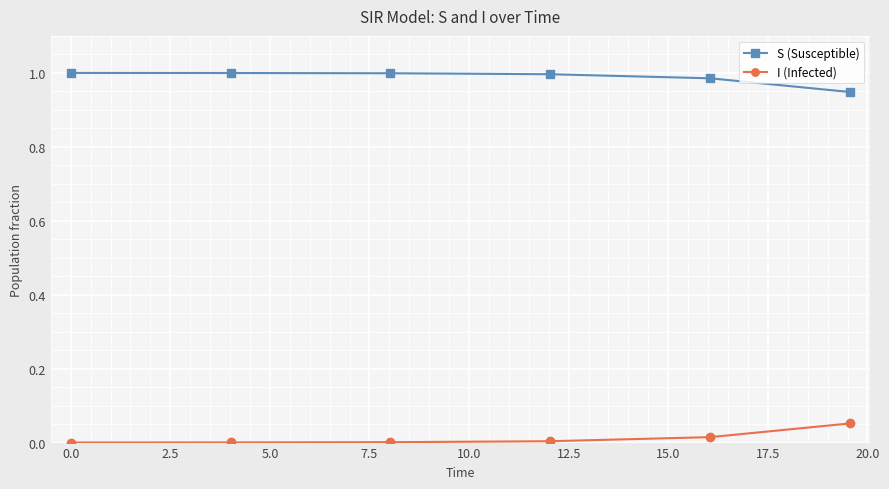

Rank the series by their average value, from highest to lowest.

S (Susceptible), I (Infected)